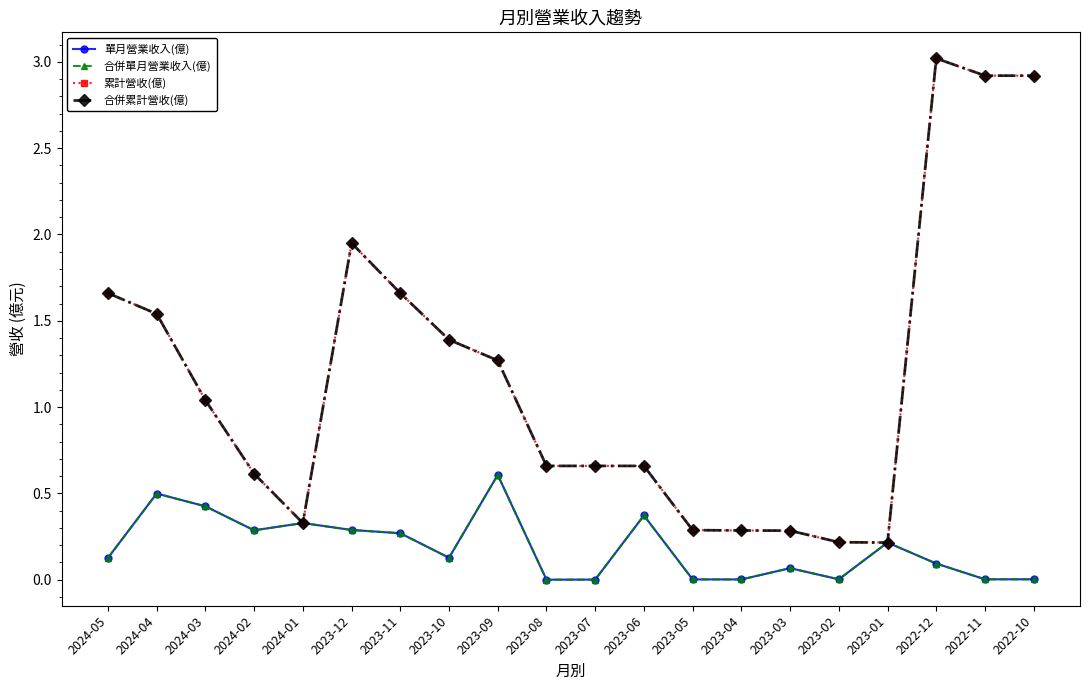

Which has a higher value, 2023-04 or 2024-05?

2024-05